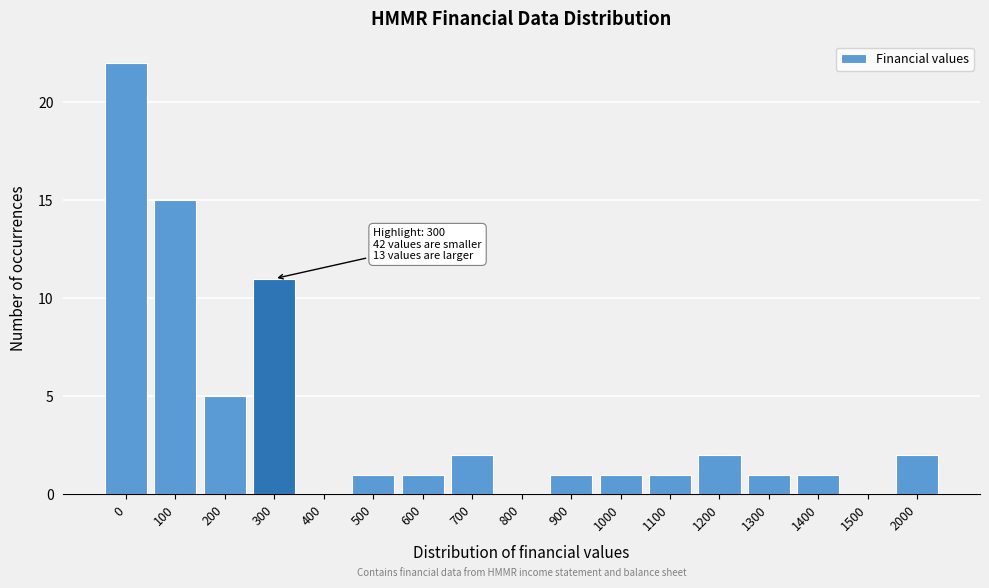

Reading left to right, what are all the values shown in this chart?

0=22	100=15	200=5	300=11	400=0	500=1	600=1	700=2	800=0	900=1	1000=1	1100=1	1200=2	1300=1	1400=1	1500=0	2000=2